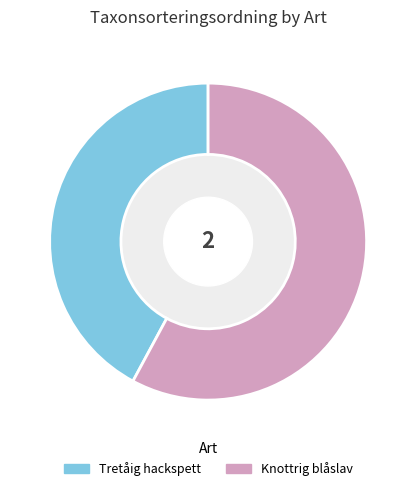

Does Tretåig hackspett account for over 50% of the chart?

No